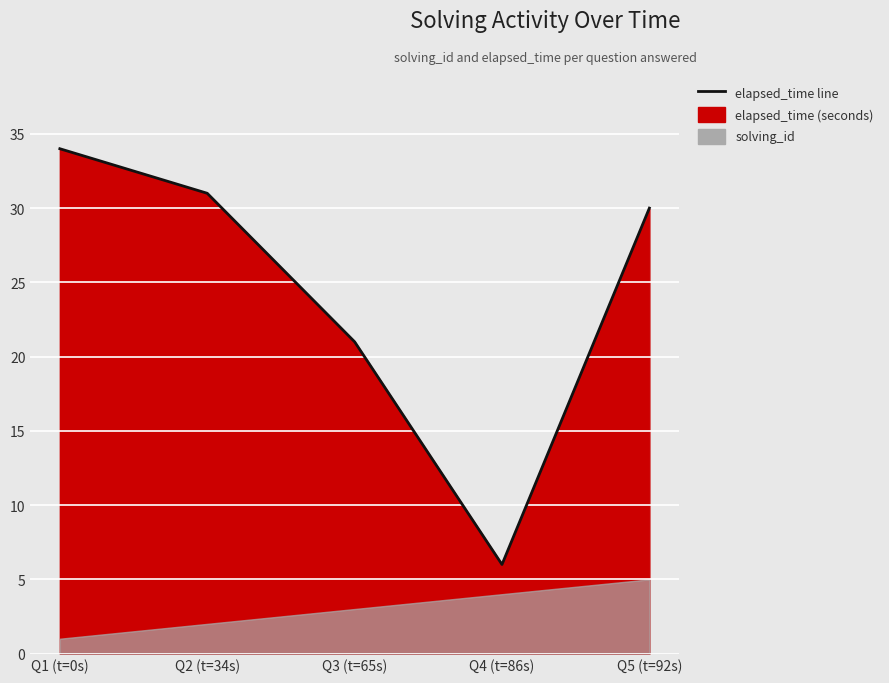

What is the approximate value at Q1 (t=0s)?

34